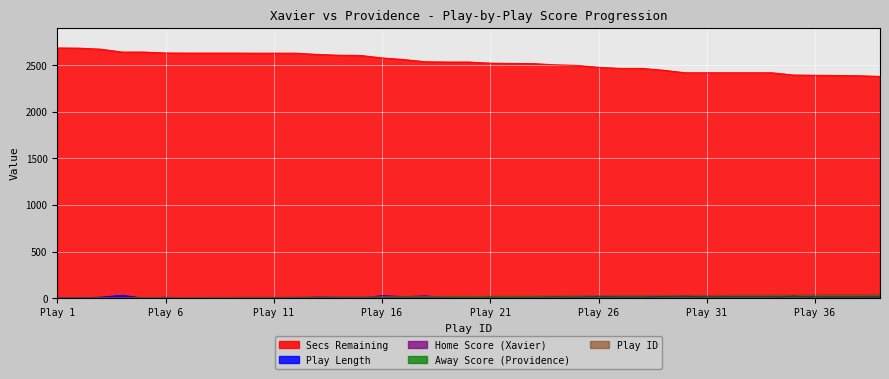

Is the value of play_id at 38 greater than the value of away_score at 30?

Yes